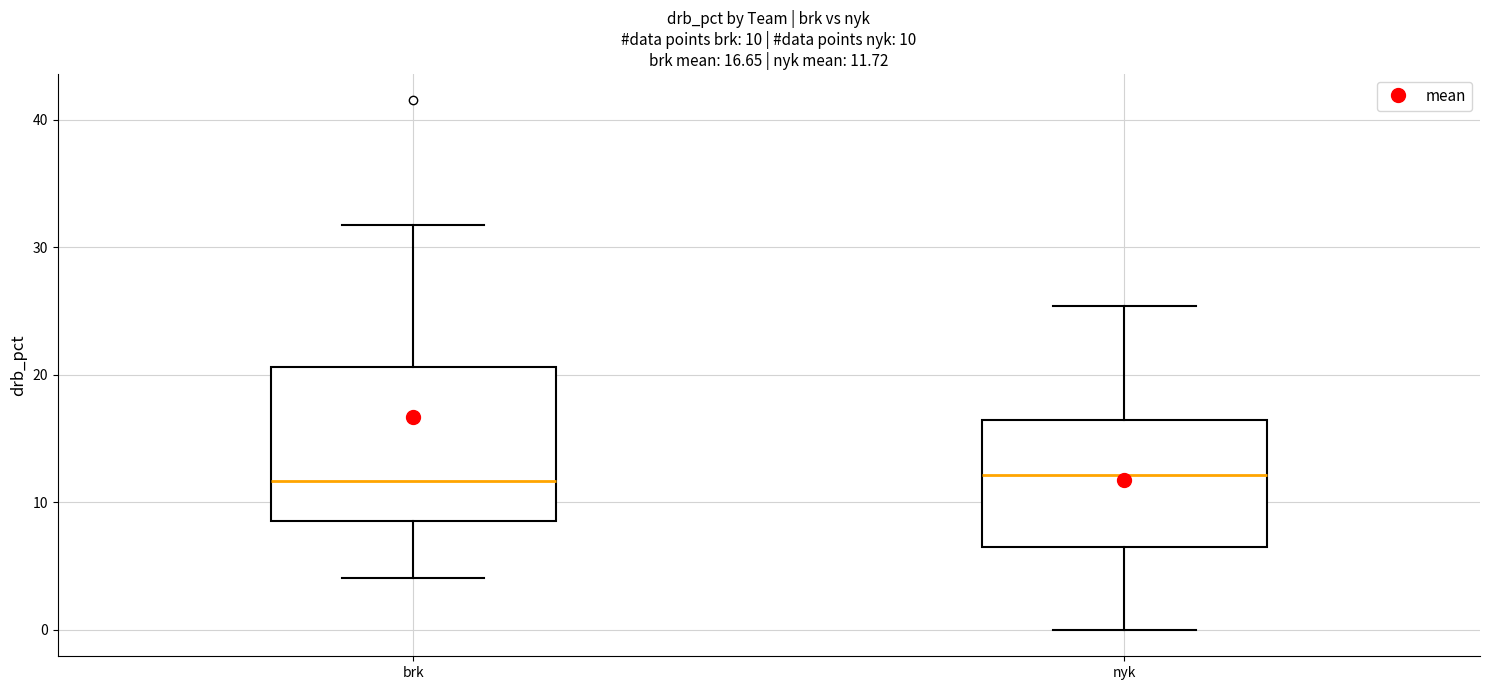

Comparing the boxes themselves (not the whiskers), which one is the tallest?

brk